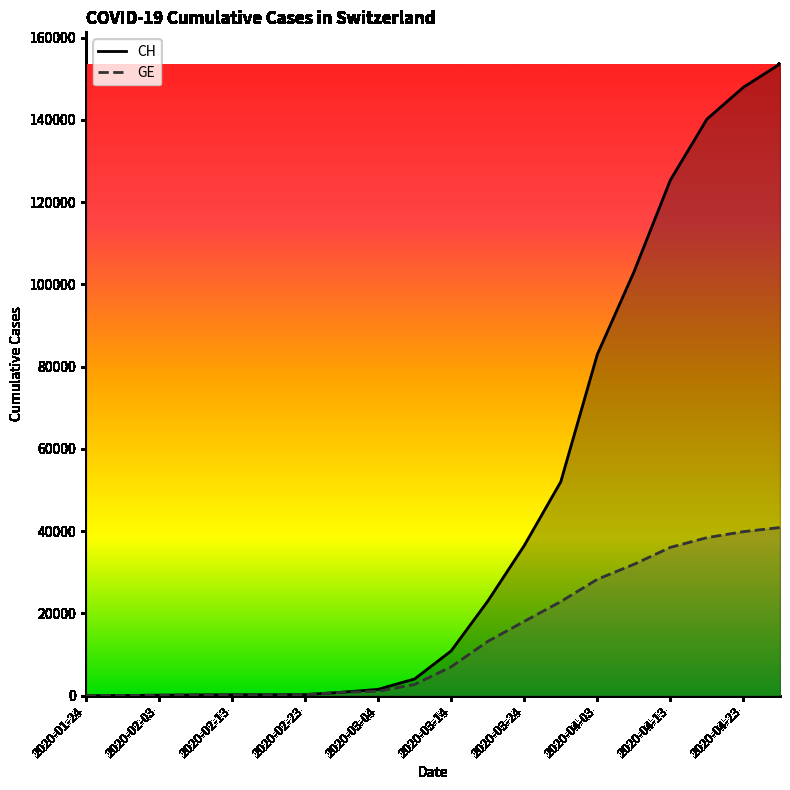

At which label is CH closest to 76793?

2020-04-03